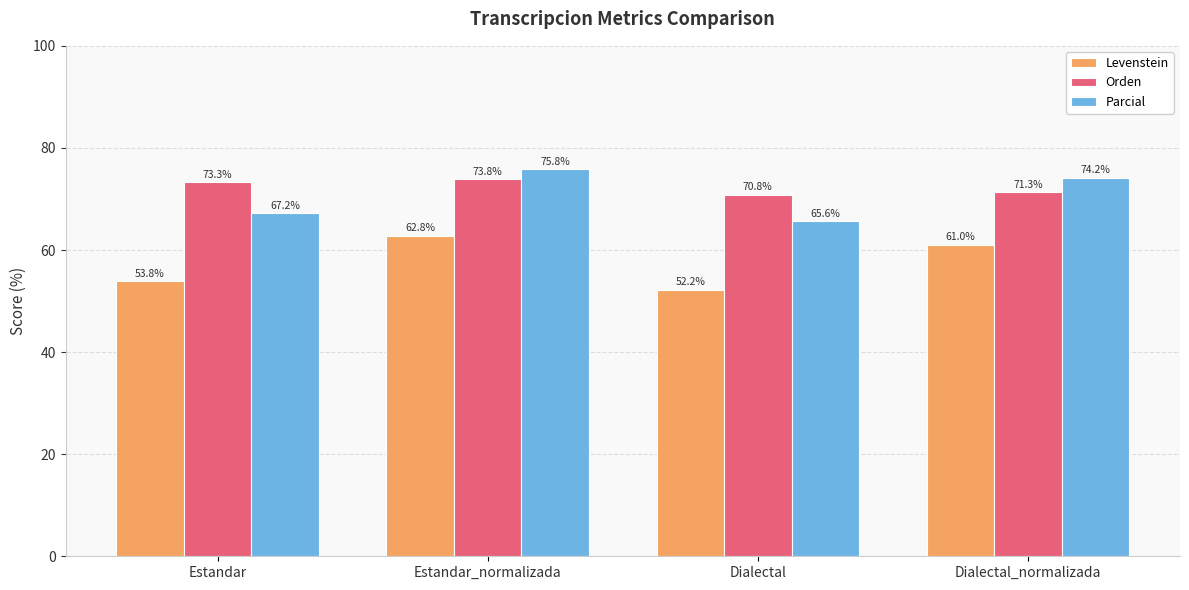

Where is Levenstein nearest to the value 57?

Estandar